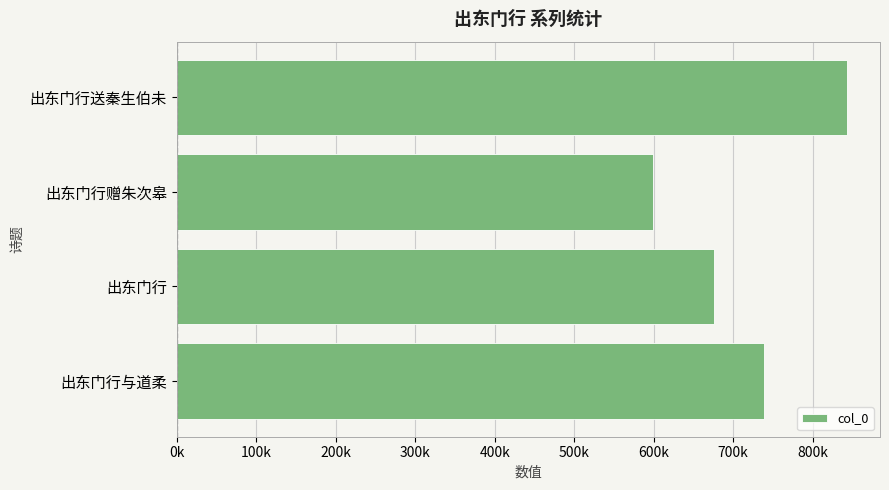

Are the bars horizontal?

Yes